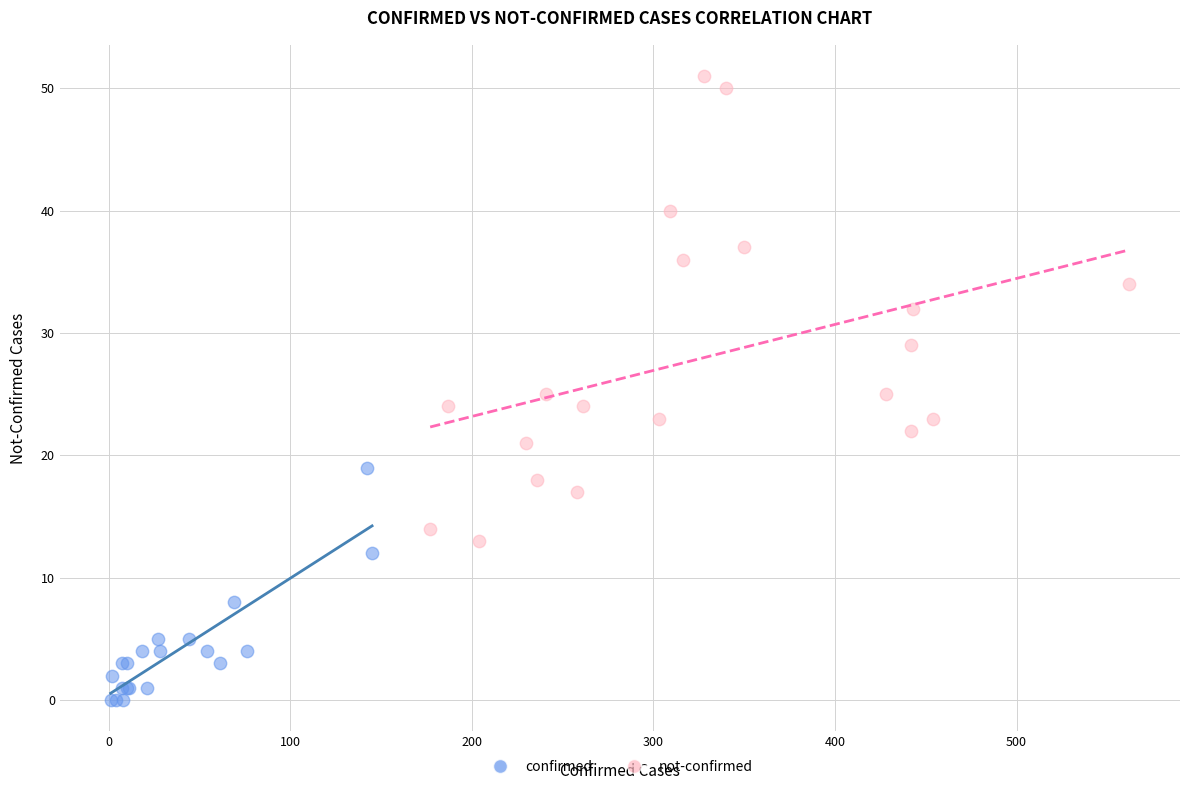

Which series has the largest Y range (max minus min)?

not-confirmed